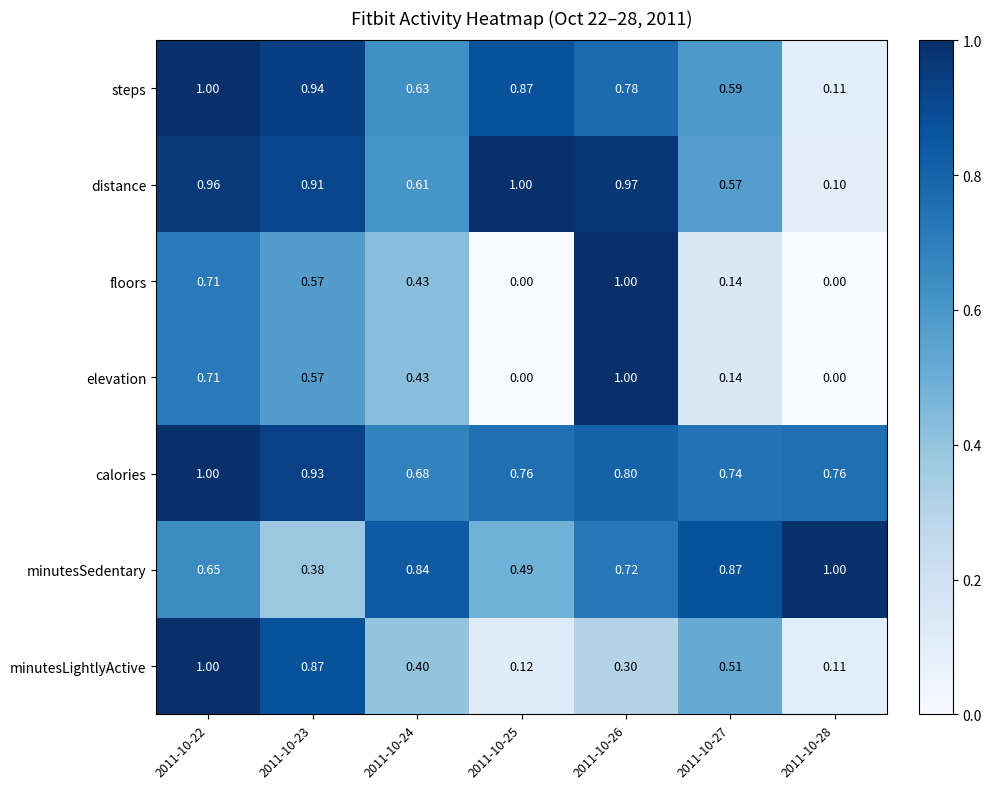

Between 2011-10-23 and 2011-10-25, which series saw the biggest shift?

minutesLightlyActive